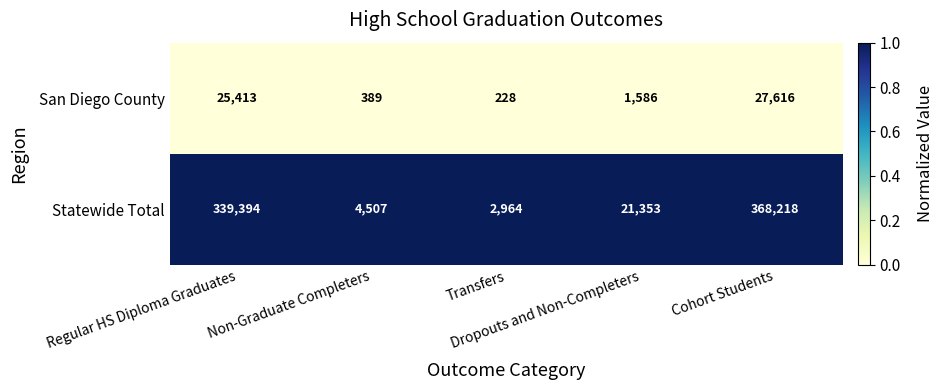

Which series has the largest total across all categories?

Statewide Total